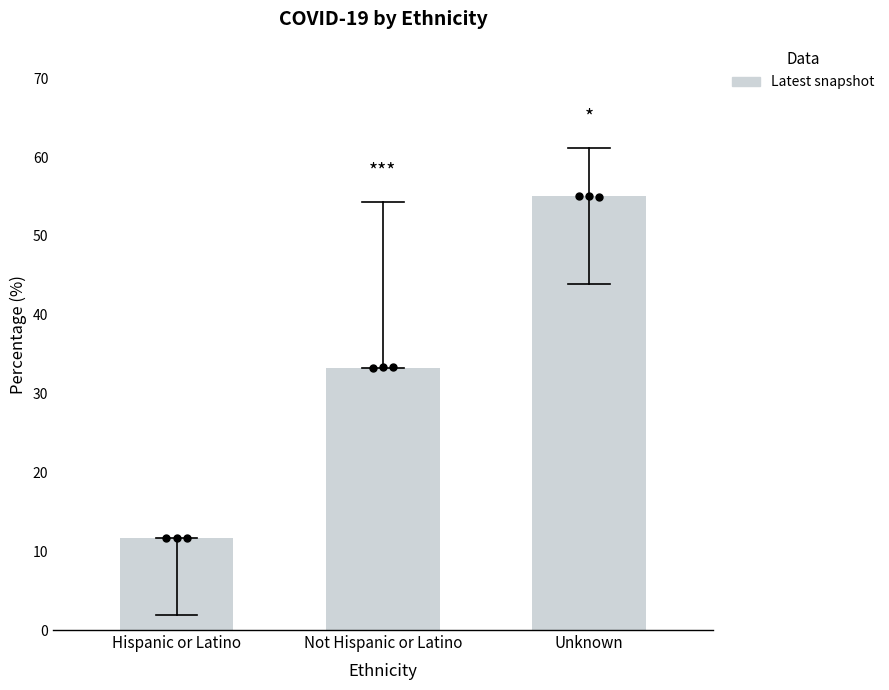

What is the change in value from Hispanic or Latino to Not Hispanic or Latino?

+21.7